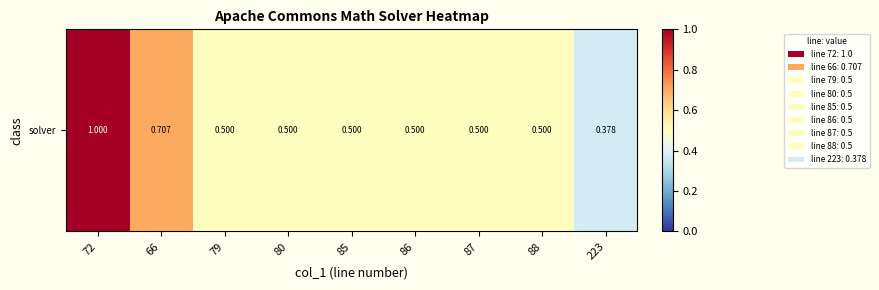

Count the number of categories in the chart.

9